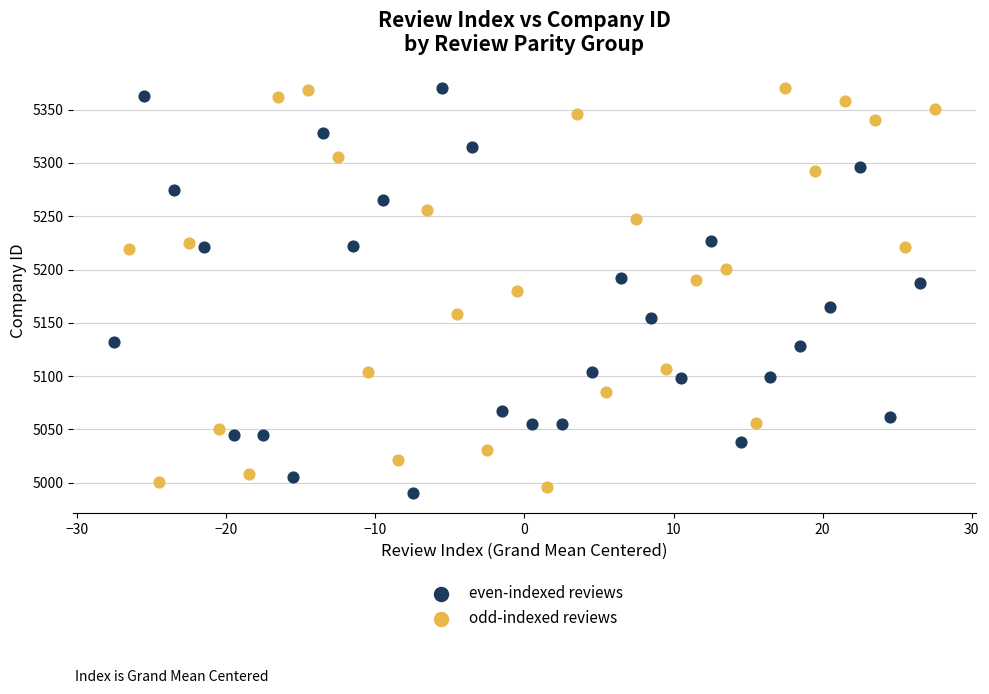

Which series has the widest spread of Y values?

even-indexed reviews